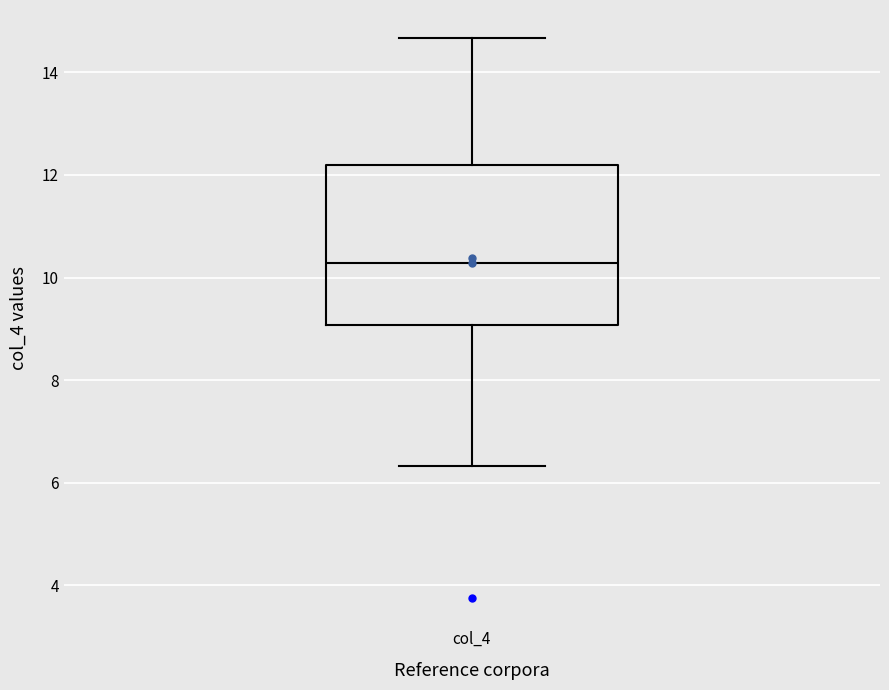

Read this box plot against the y-axis: the position of the median line, the range covered by the box, and the ends of both whiskers. The values are not printed on the chart, so give them approximately, as read against the axis.

median 10.2, box 9.0 to 12.2, whiskers 6.4 to 14.6